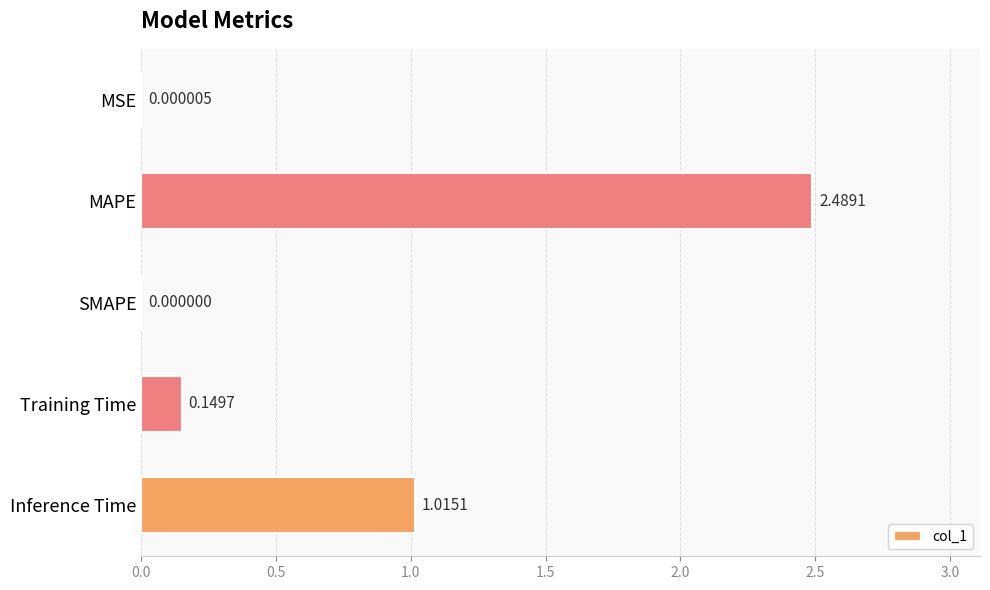

Which category has the highest value across all series?

MAPE